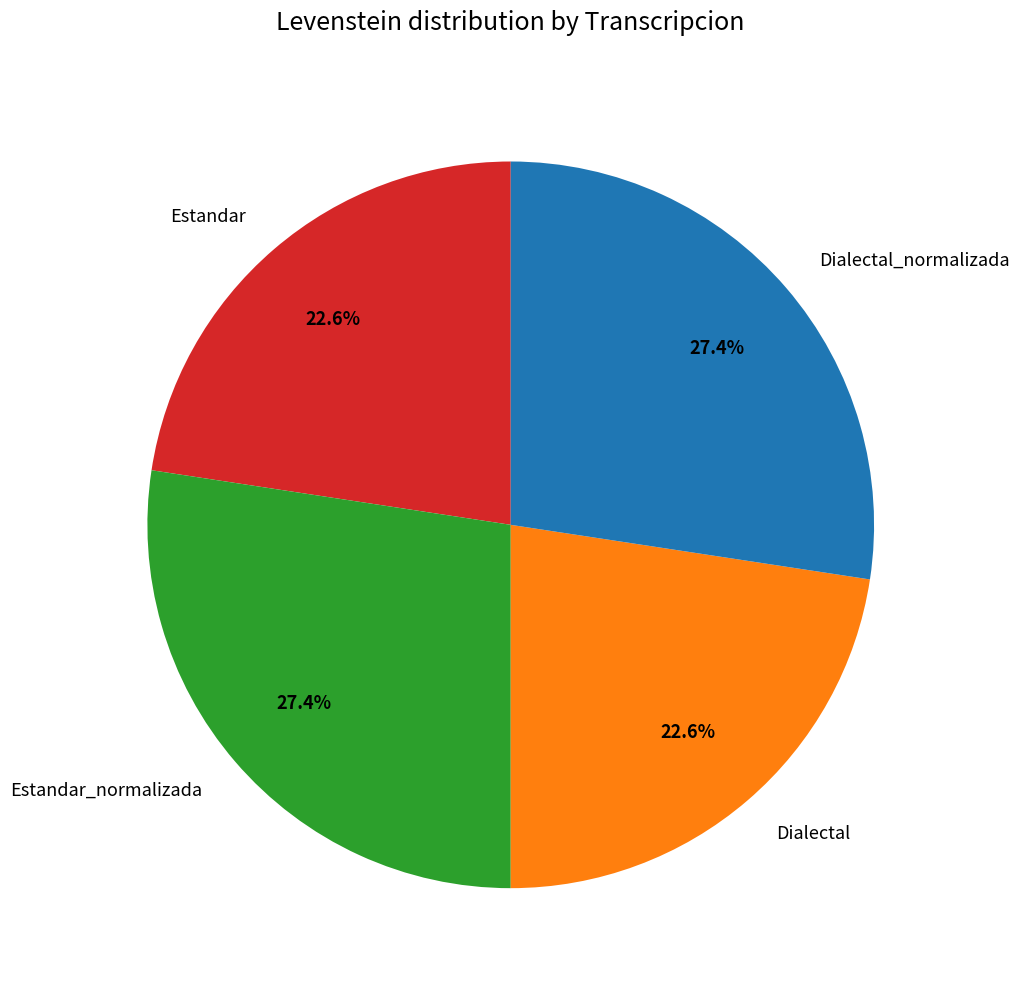

To the nearest percent, what portion does Estandar_normalizada represent?

27%